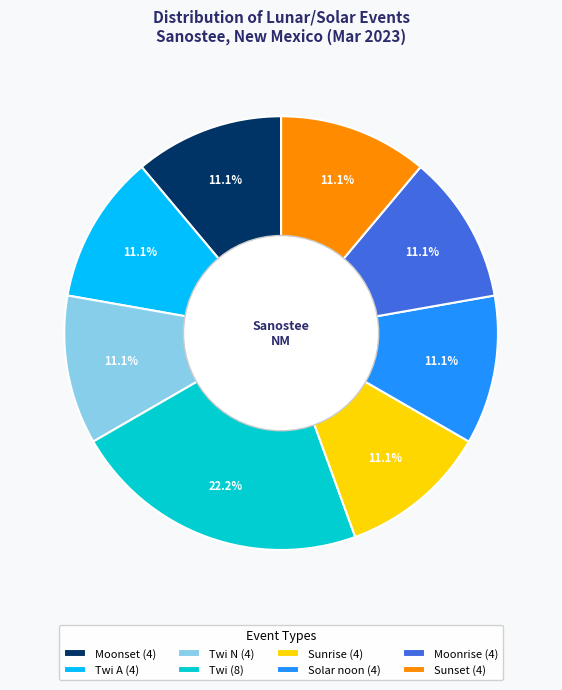

Is Twi (8) the majority of the pie?

No